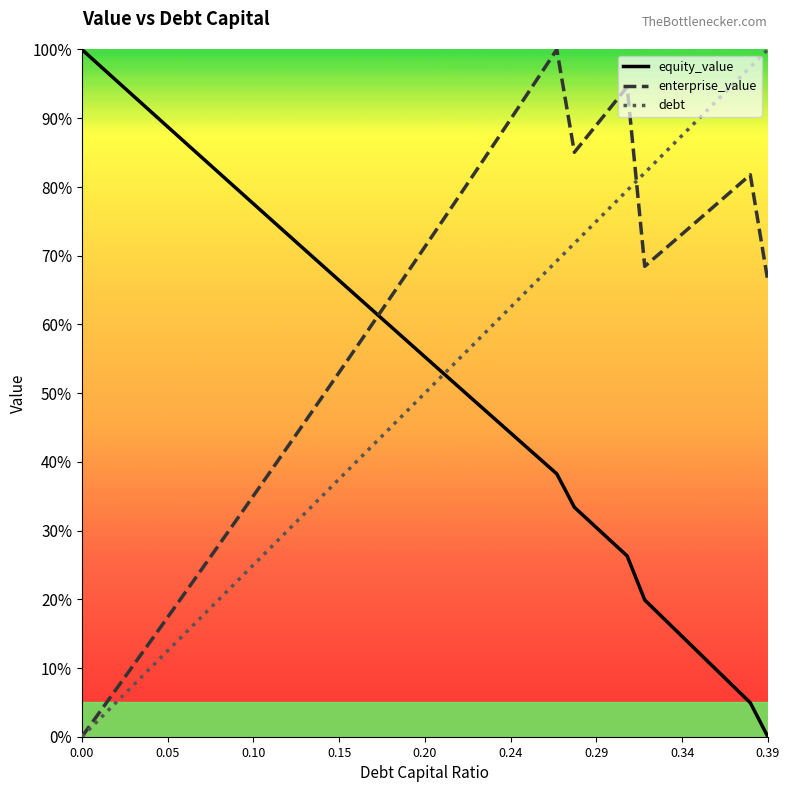

Does the chart display data point markers on the line(s)?

No